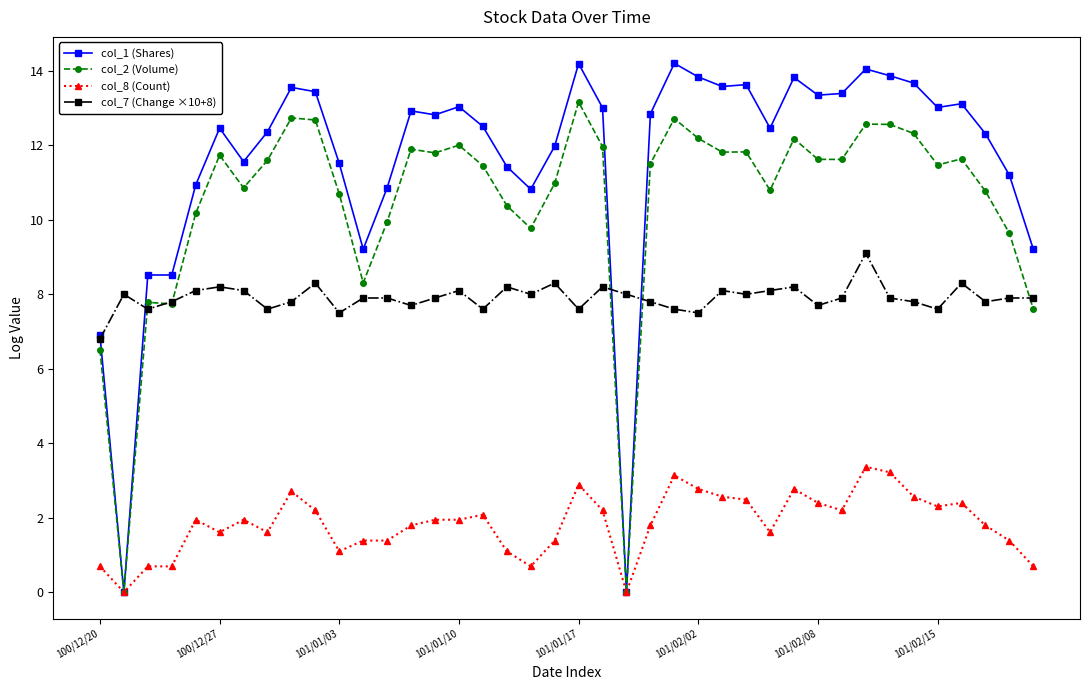

Which series has the largest range (max minus min)?

col_1 (Shares)